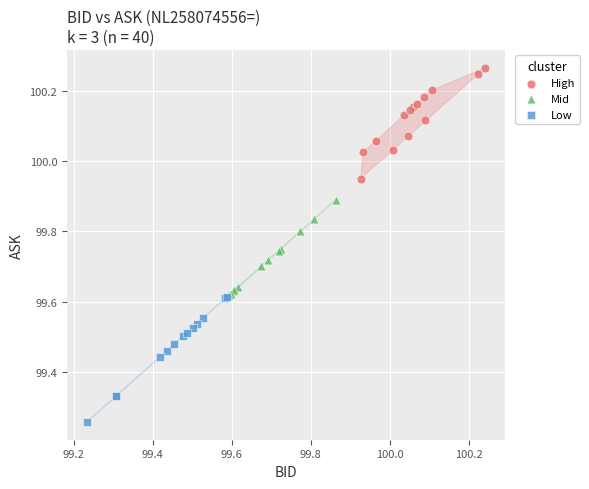

Which series contains the highest Y value?

High